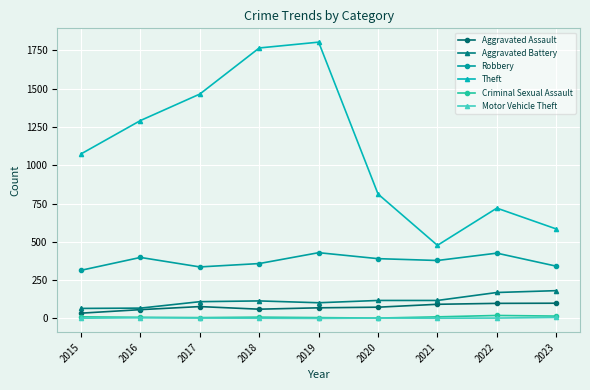

The value of Aggravated Battery at 2020 is 117. True or false?

True